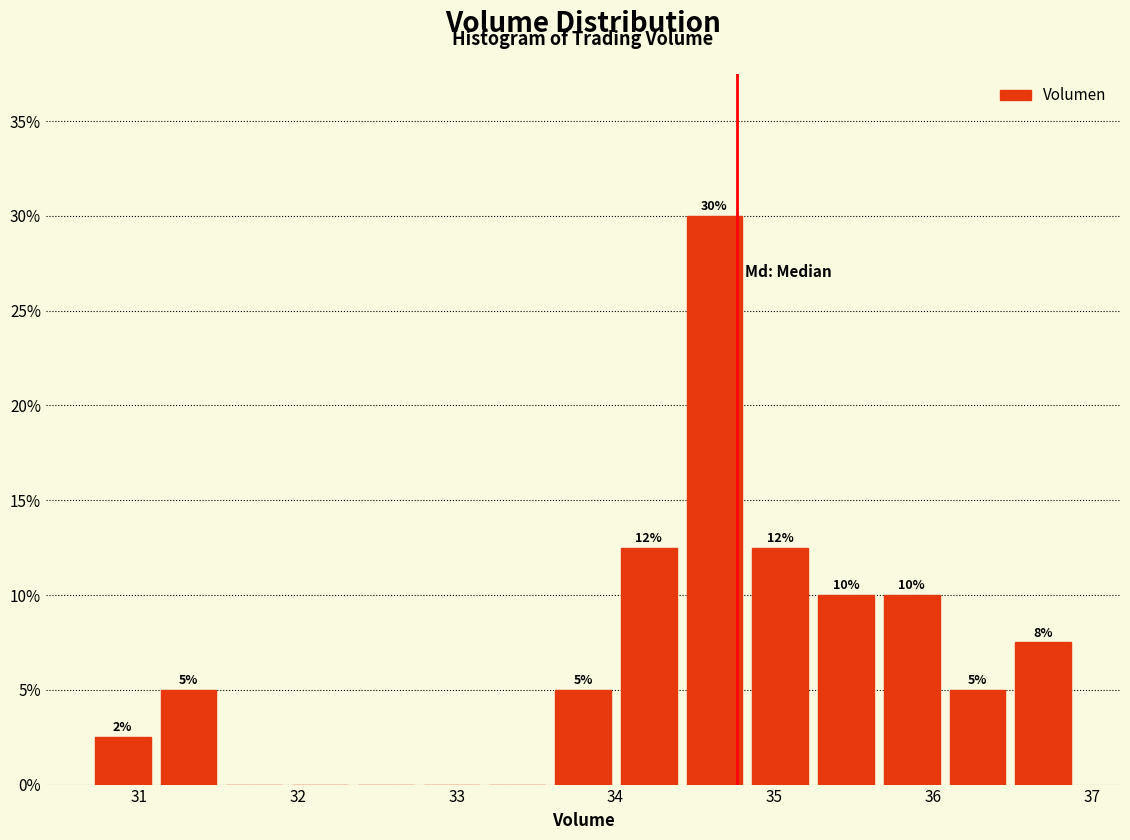

Over which range of the x-axis is the bar tallest?

34.4 to 34.8